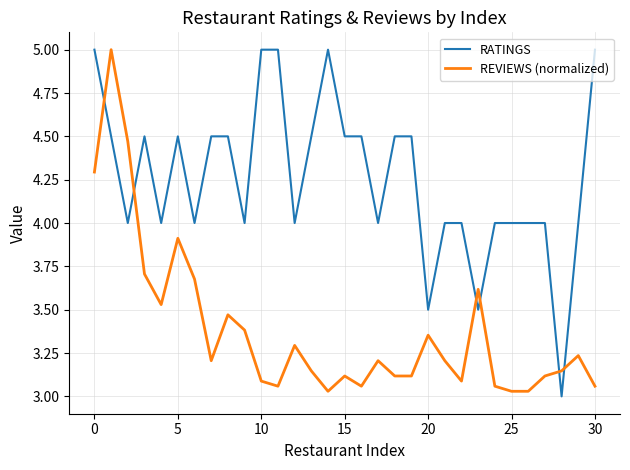

What is the difference between the maximum and second lowest values in the RATINGS series?

1.5